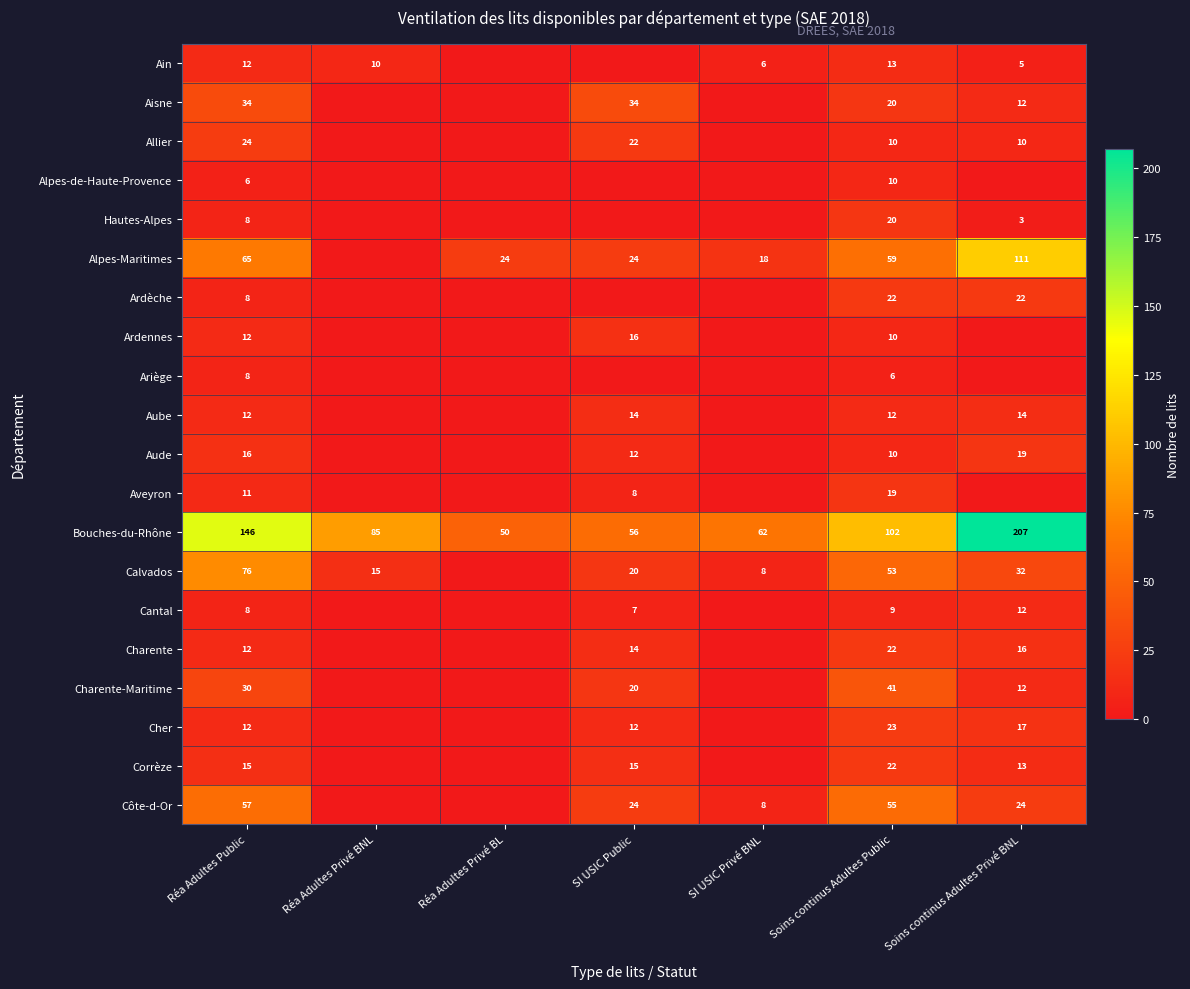

What is the spread (max minus min) of values at Réa Adultes Public?

140